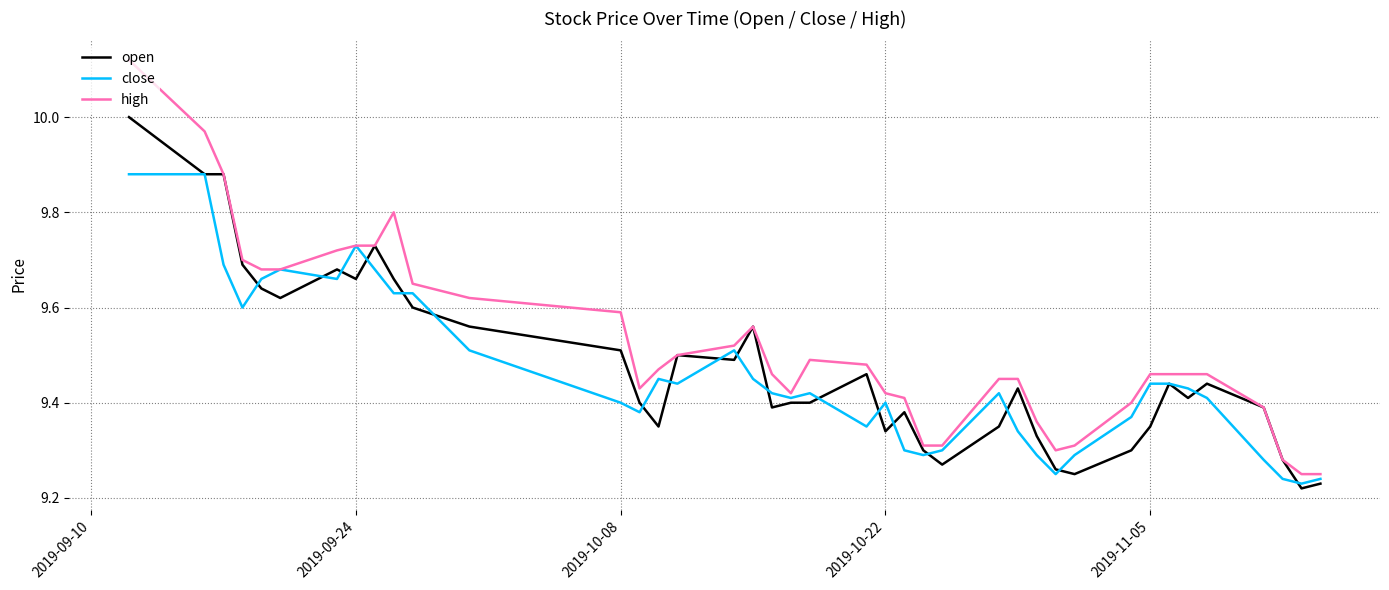

List the series in order of their overall mean, lowest first.

close, open, high